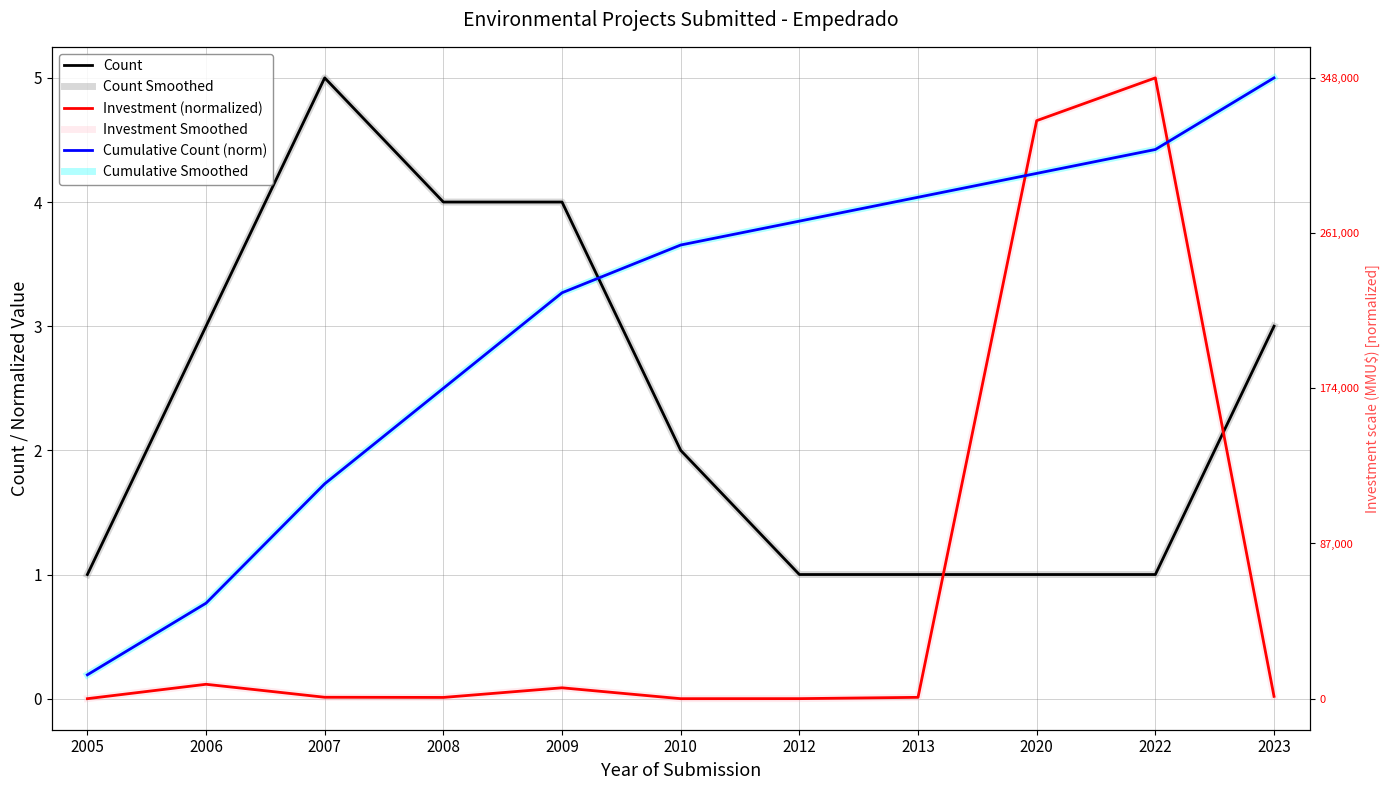

Is the value of Cumulative Smoothed at 2013 greater than the value of Count Smoothed at 2022?

Yes